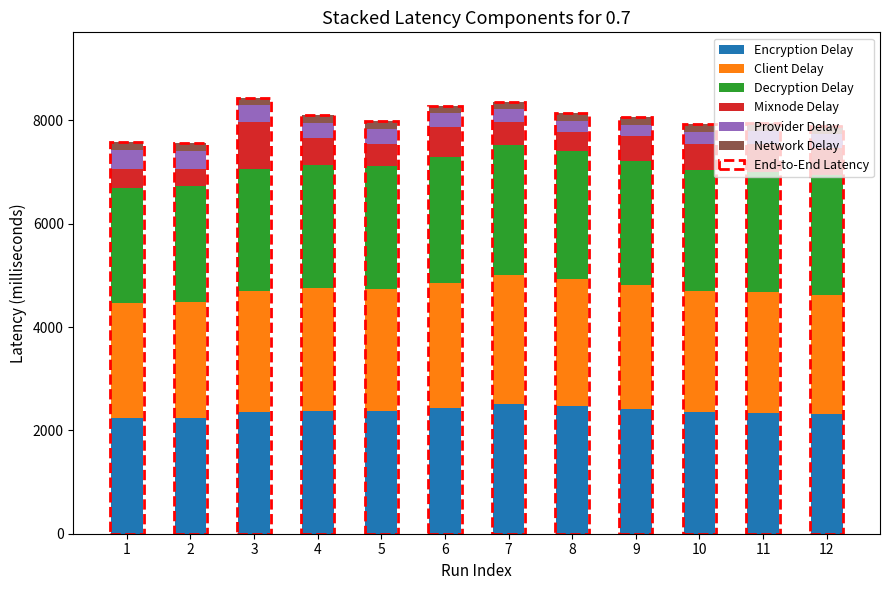

At which category is the sum across all series the highest?

3